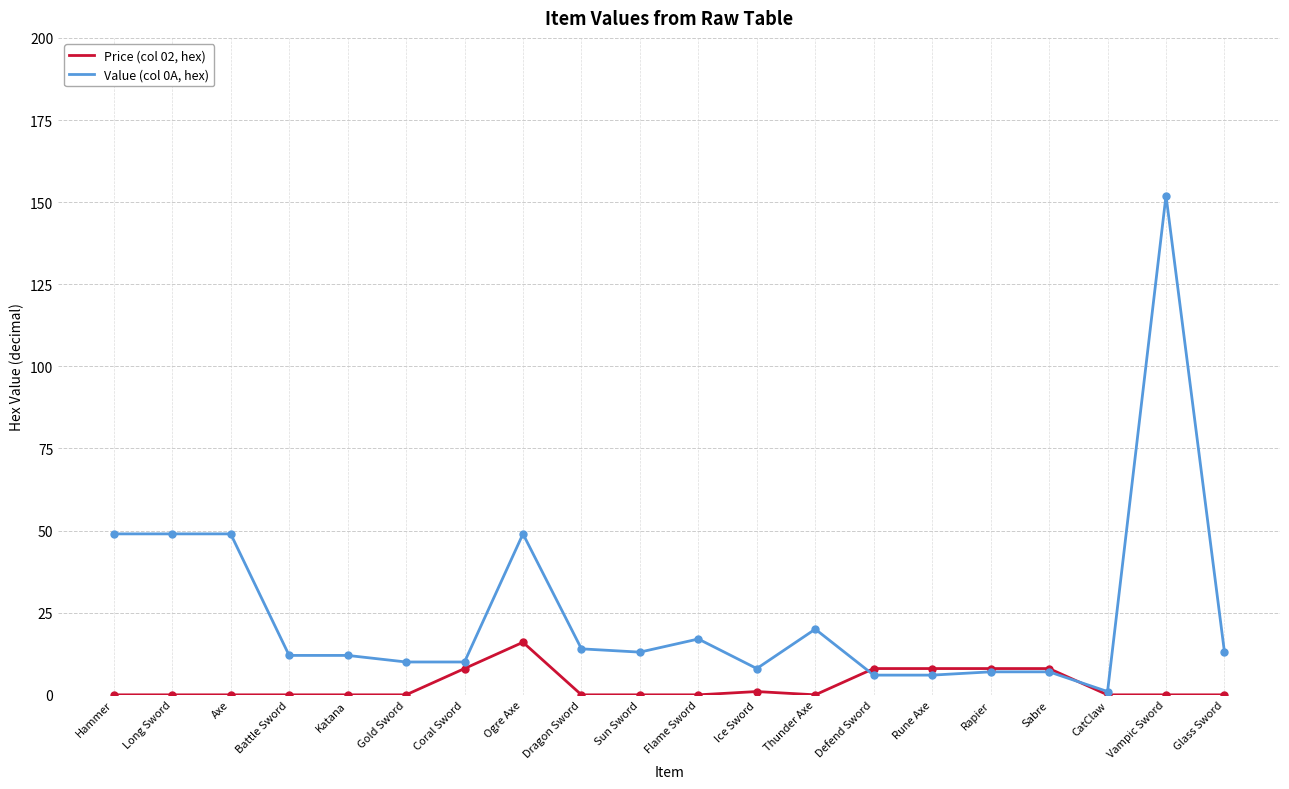

What position from the right is Sun Sword?

11